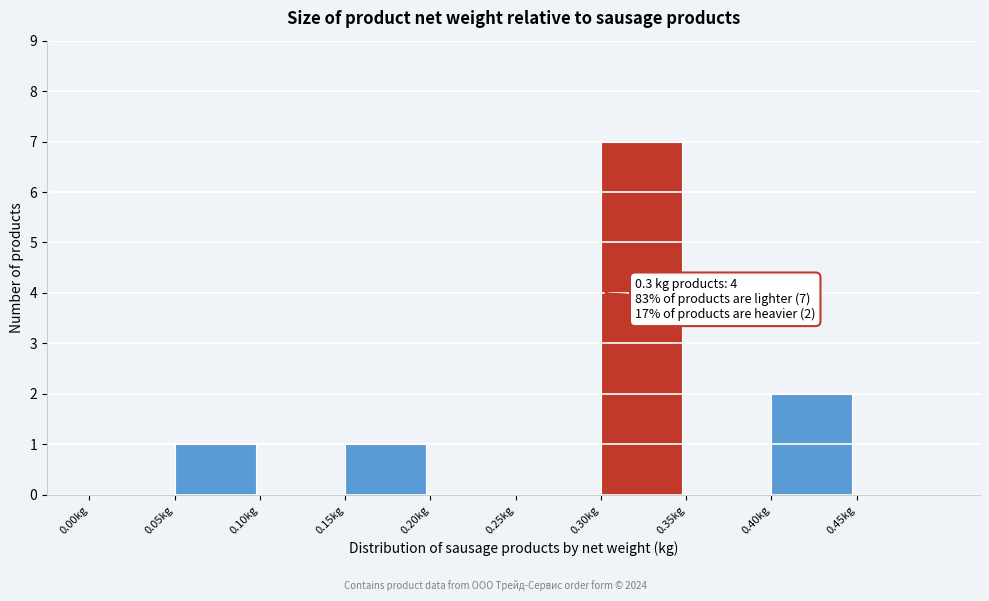

Over which range of the x-axis is the bar tallest?

0.30 to 0.35